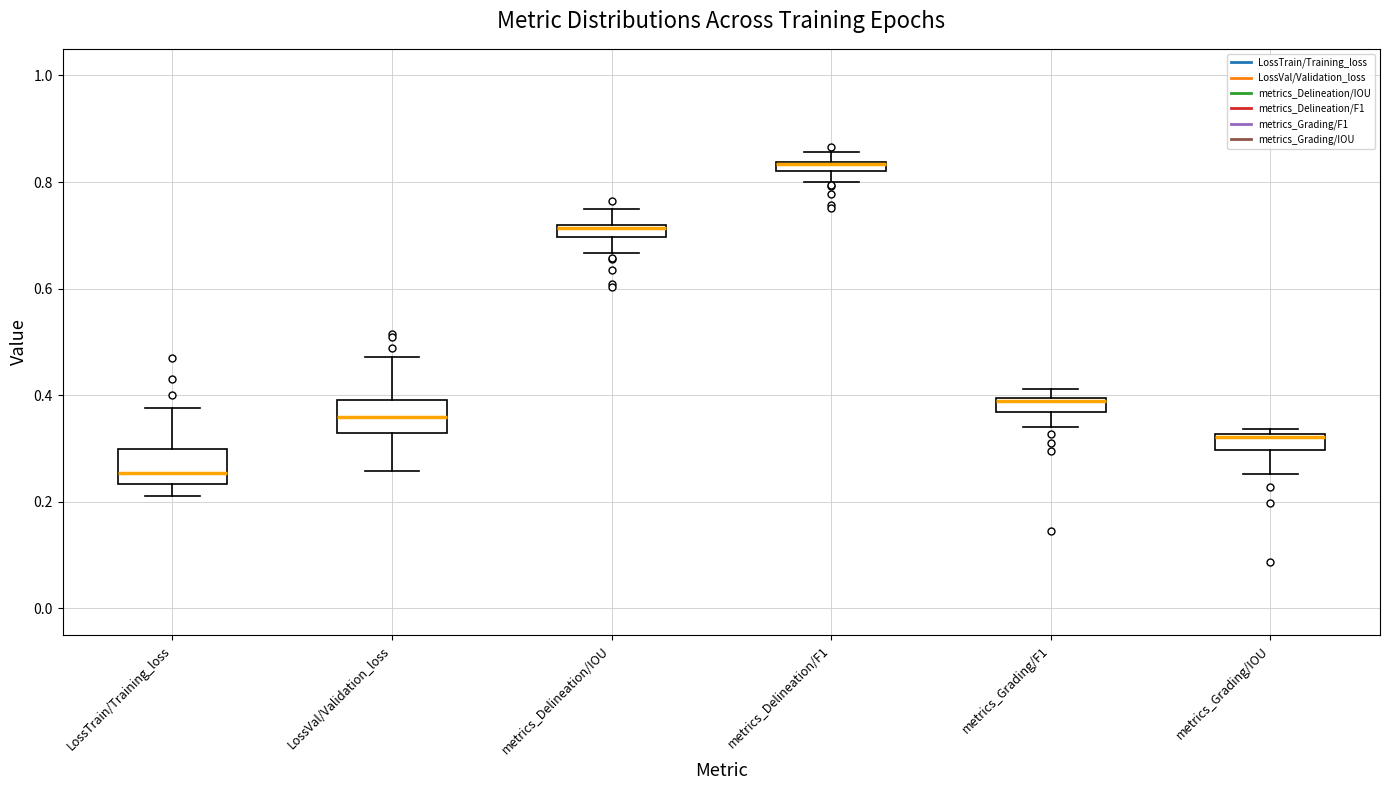

Where does the lower whisker of the box for LossVal/Validation_loss end on the y-axis? The values are not printed on the chart, so give them approximately, as read against the axis.

0.26